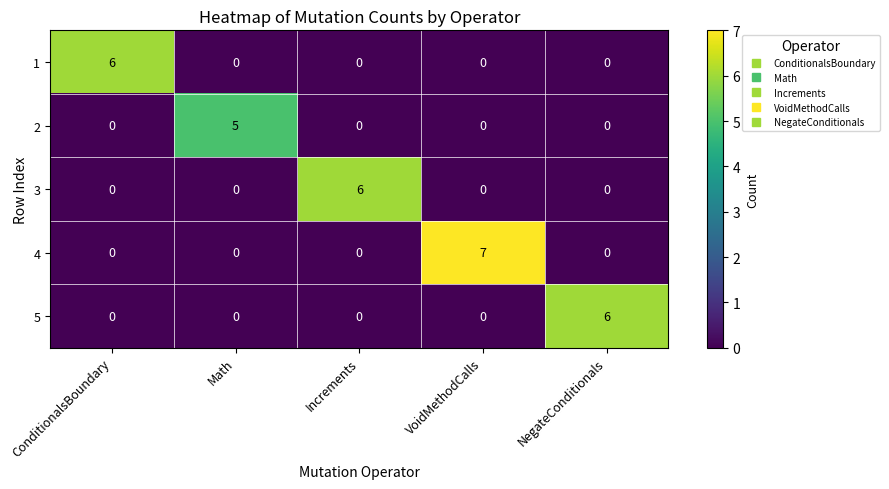

Between Math and Increments, which series saw the biggest shift?

3